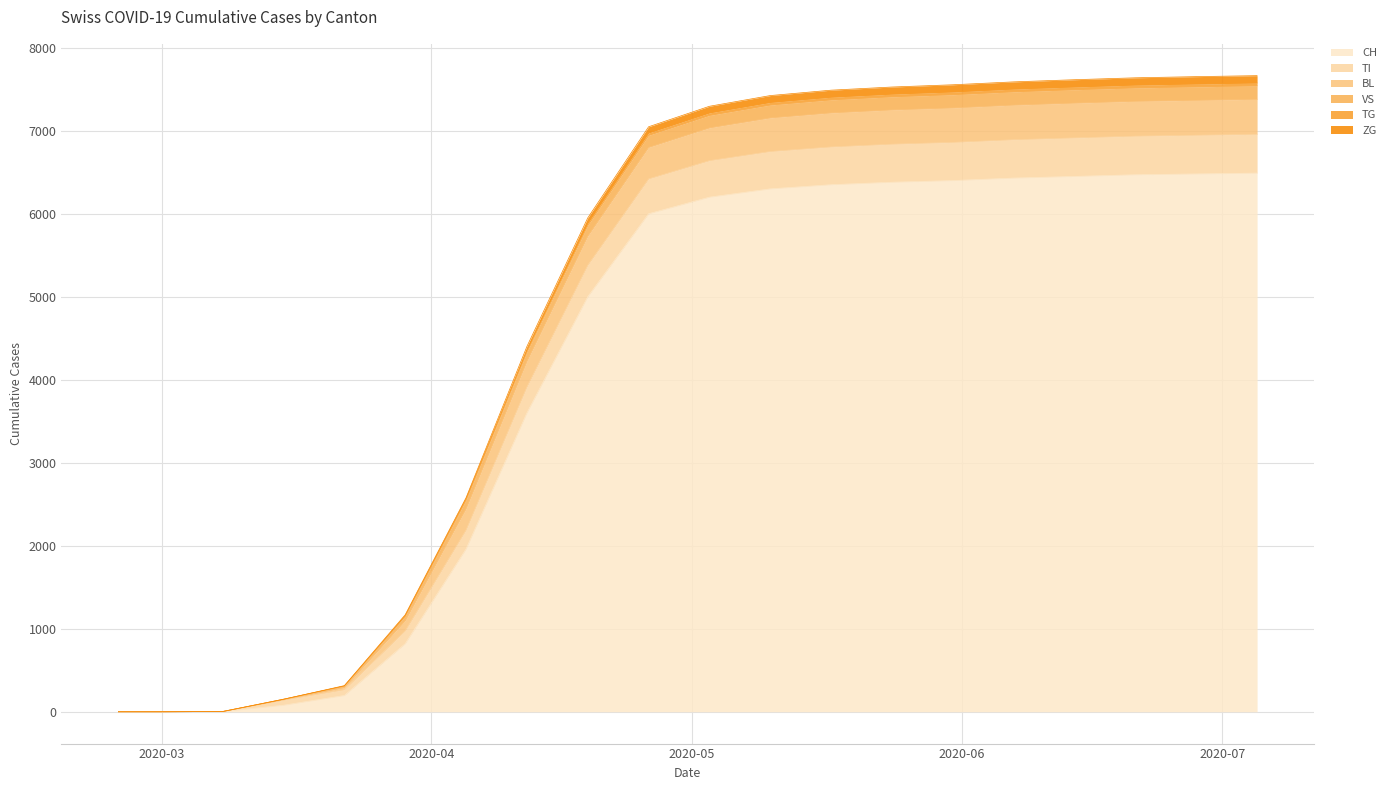

How many lines are shown in the chart?

6